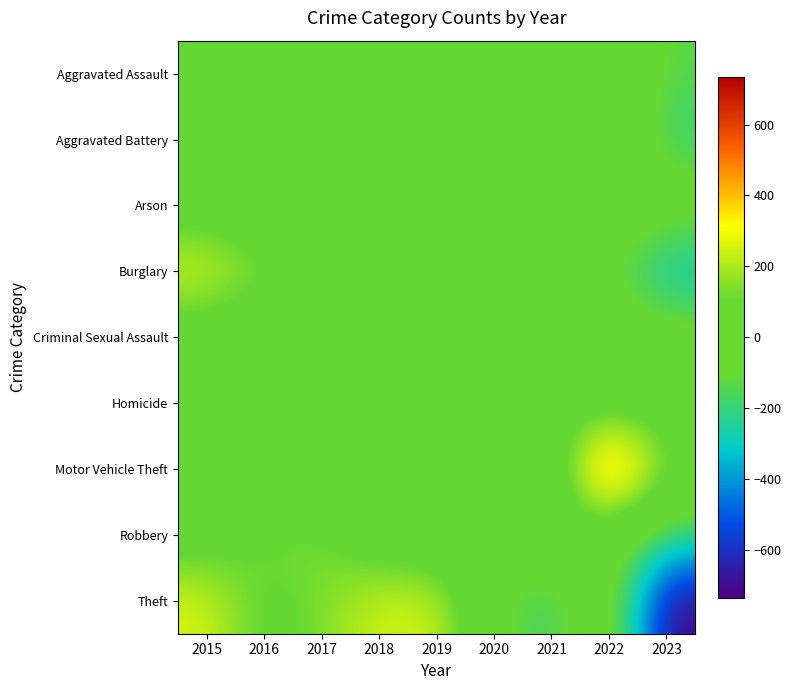

How many categories are shown in the chart?

9